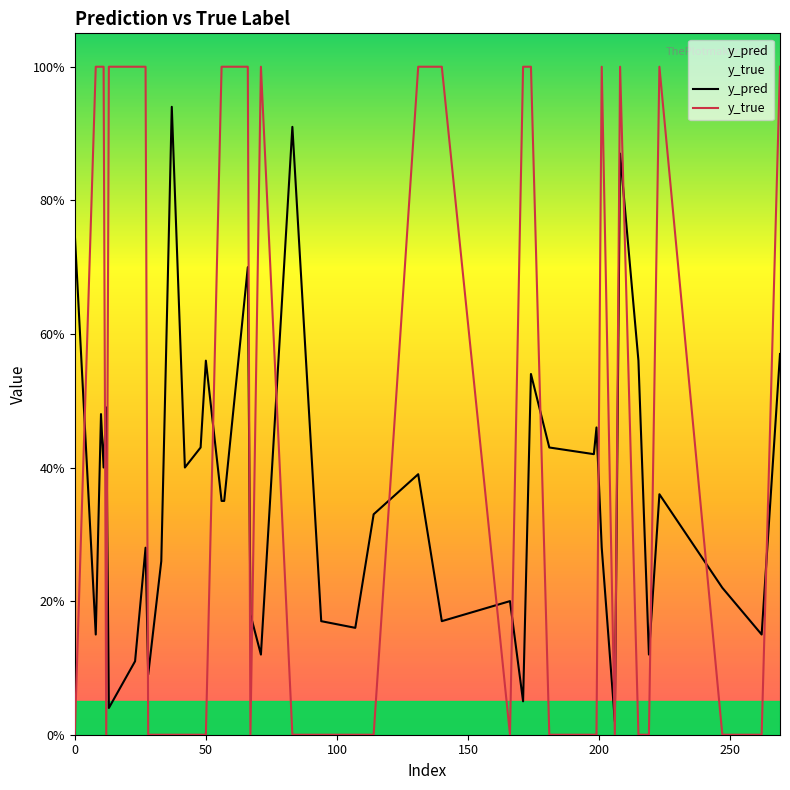

How many lines are shown in the chart?

2